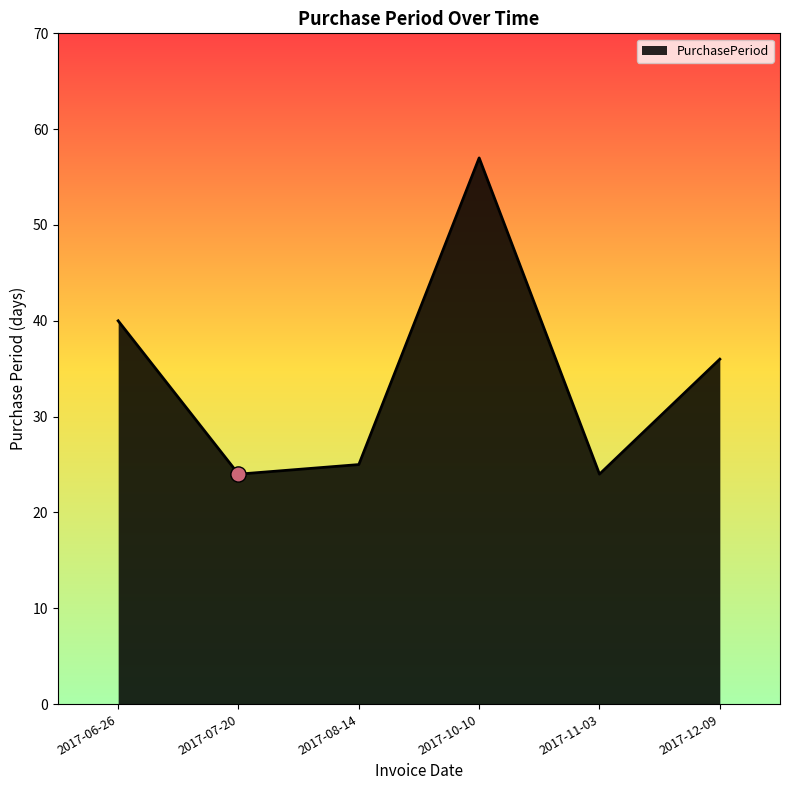

What is the change in value from 2017-06-26 to 2017-10-10?

+17